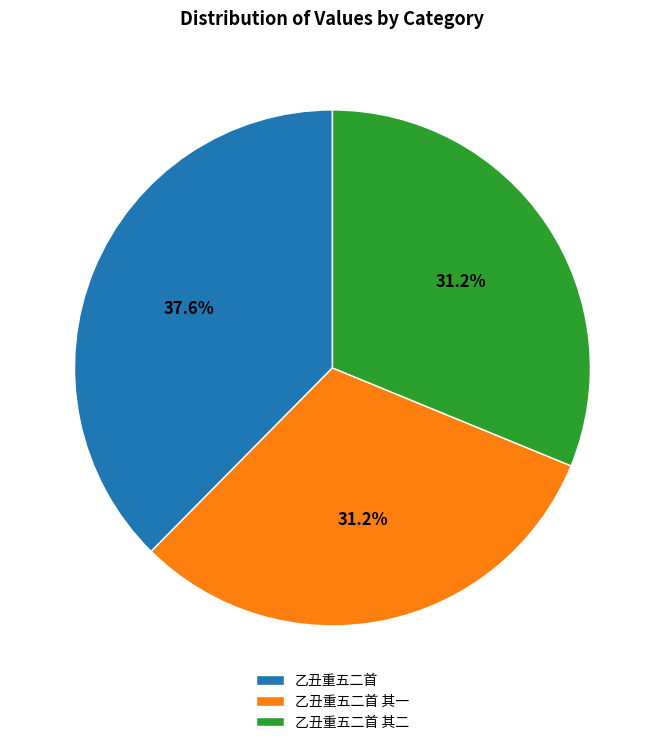

Is it true that 乙丑重五二首 其一 is 41% of the pie?

False